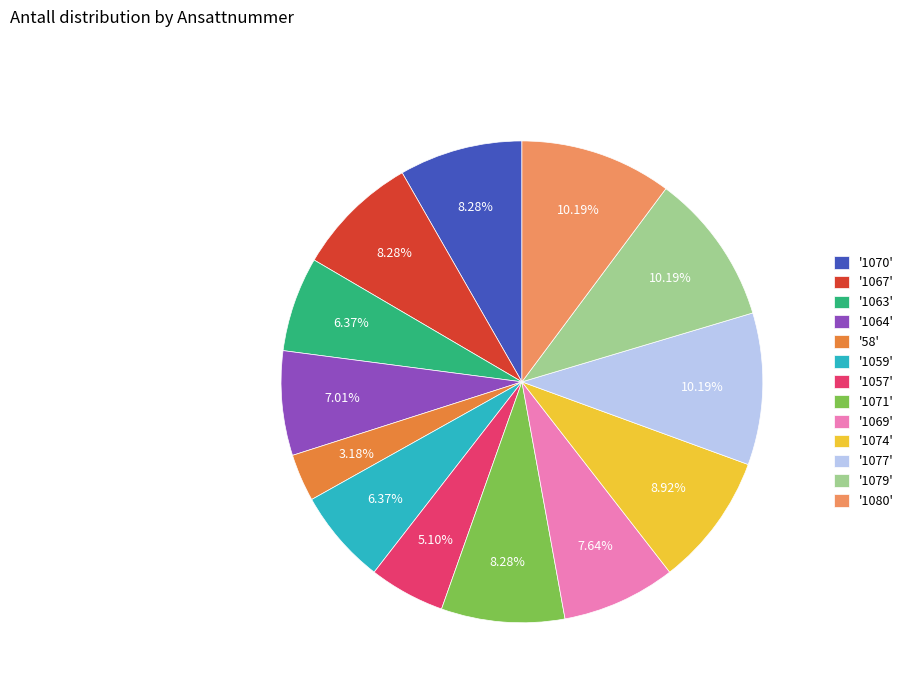

Count the number of slices in the pie.

13